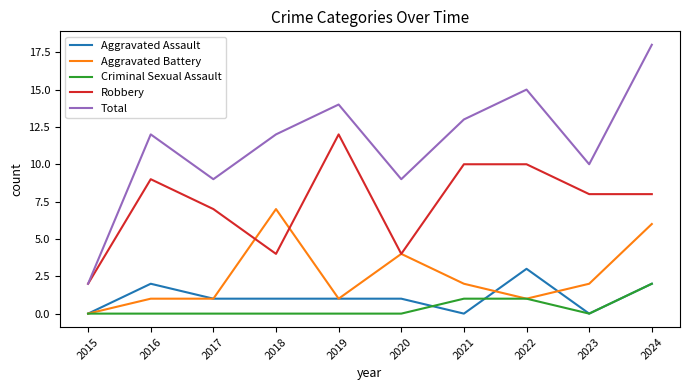

Which series has the largest range (max minus min)?

Total